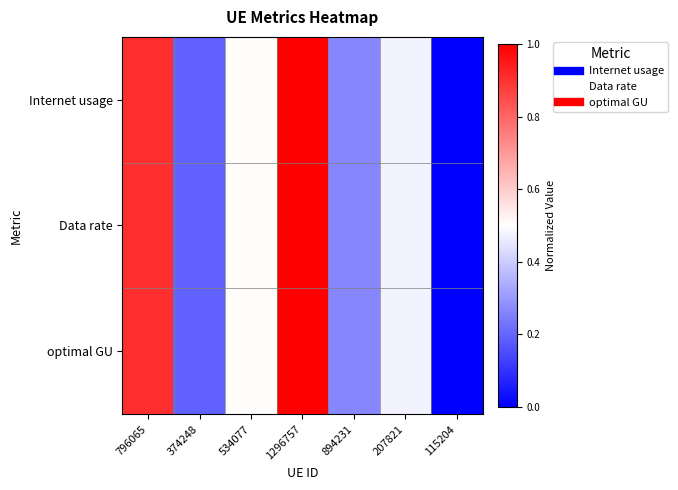

At which category is the sum across all series the highest?

1296757